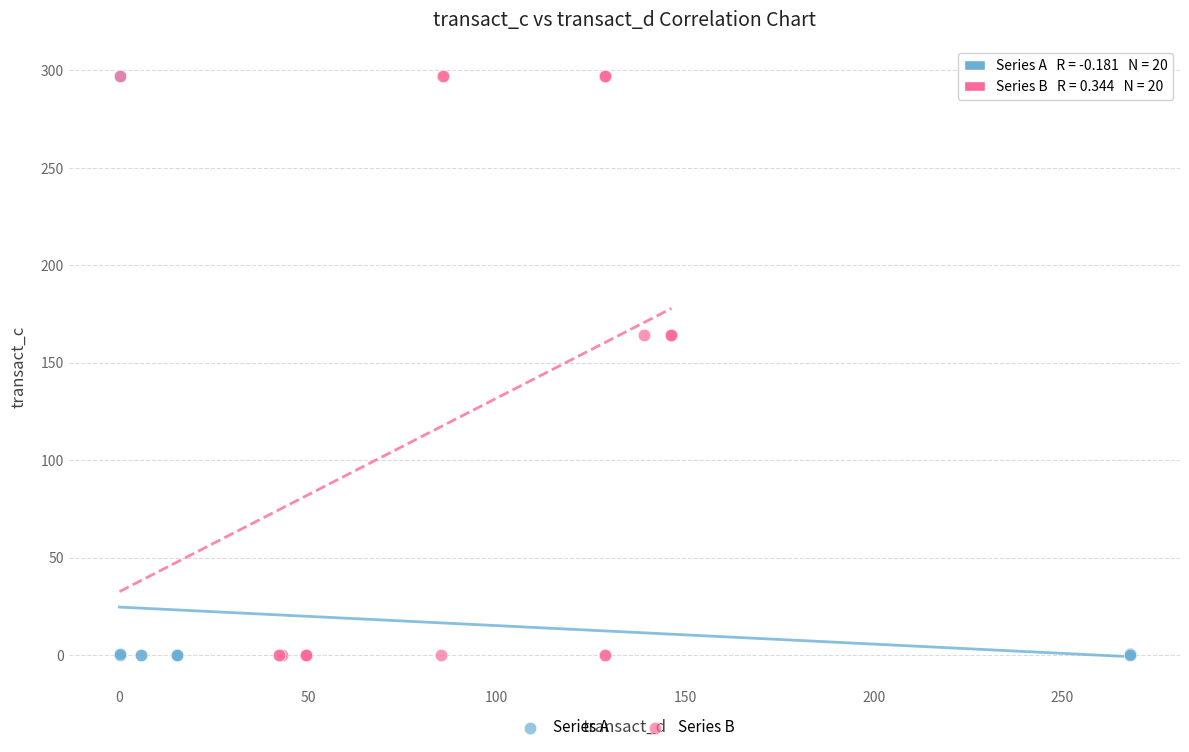

What are all the series names shown in the legend?

Series A, Series B